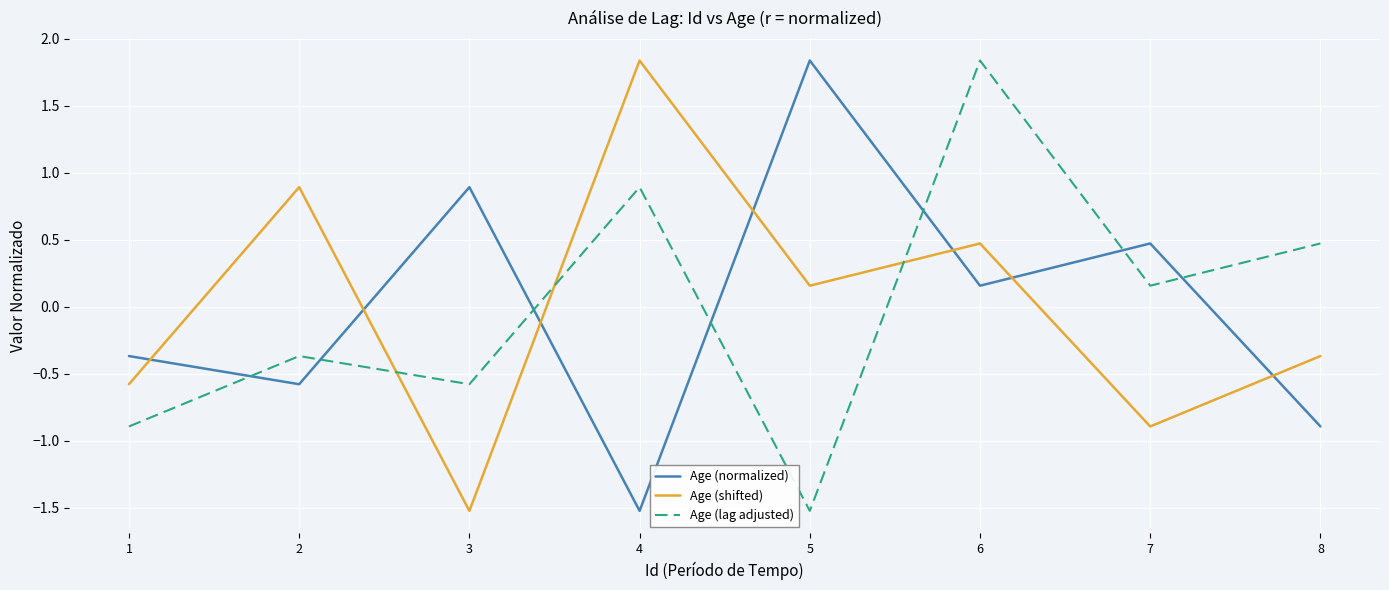

True or false: Age (normalized) has more than 0 interior local peaks.

True